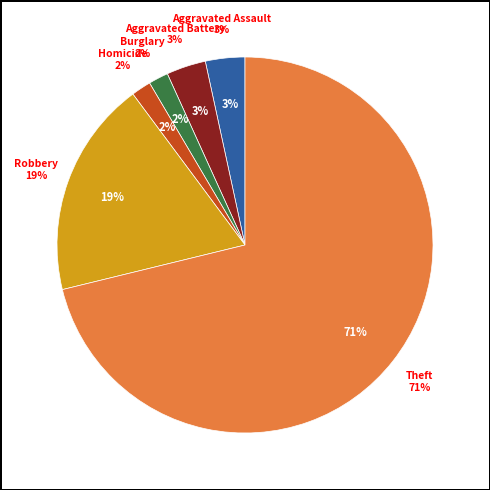

Is it true that Homicide is 2% of the pie?

True